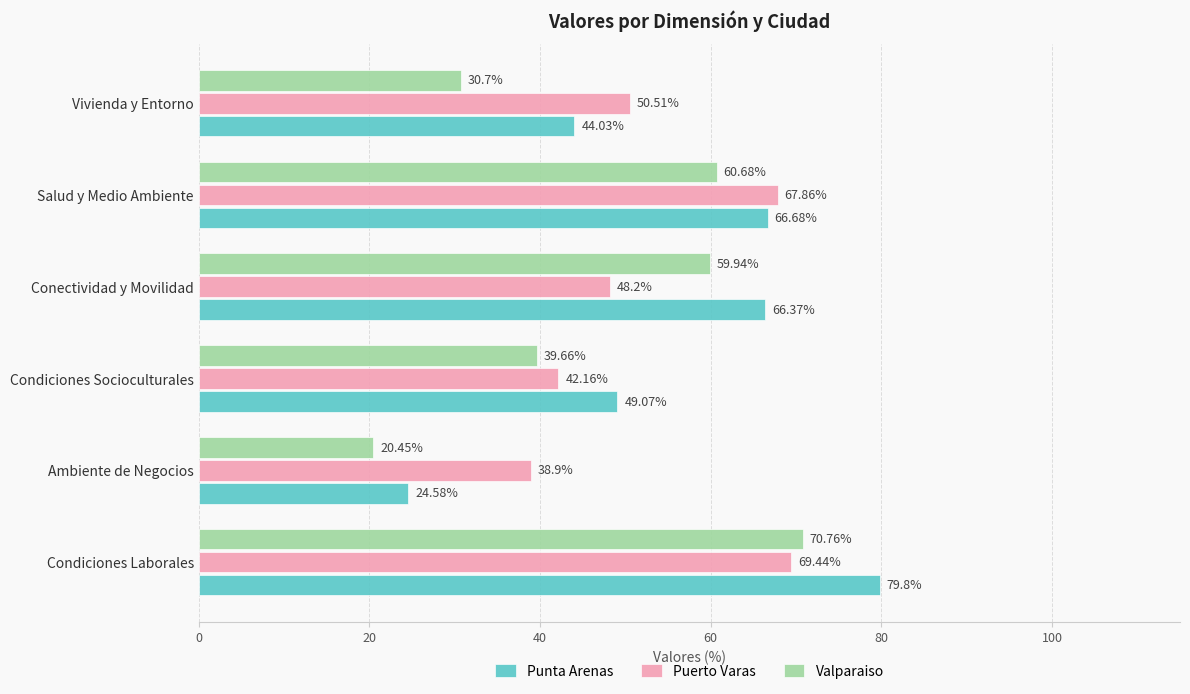

Which label corresponds to the largest value in the chart?

Condiciones Laborales